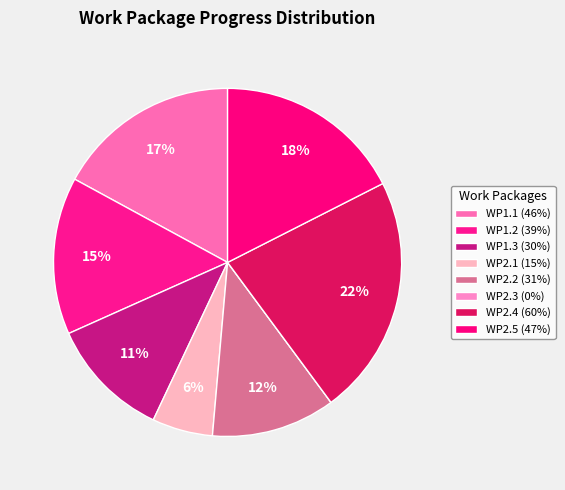

To the nearest percent, what is the difference between the largest and smallest slice percentages?

22%